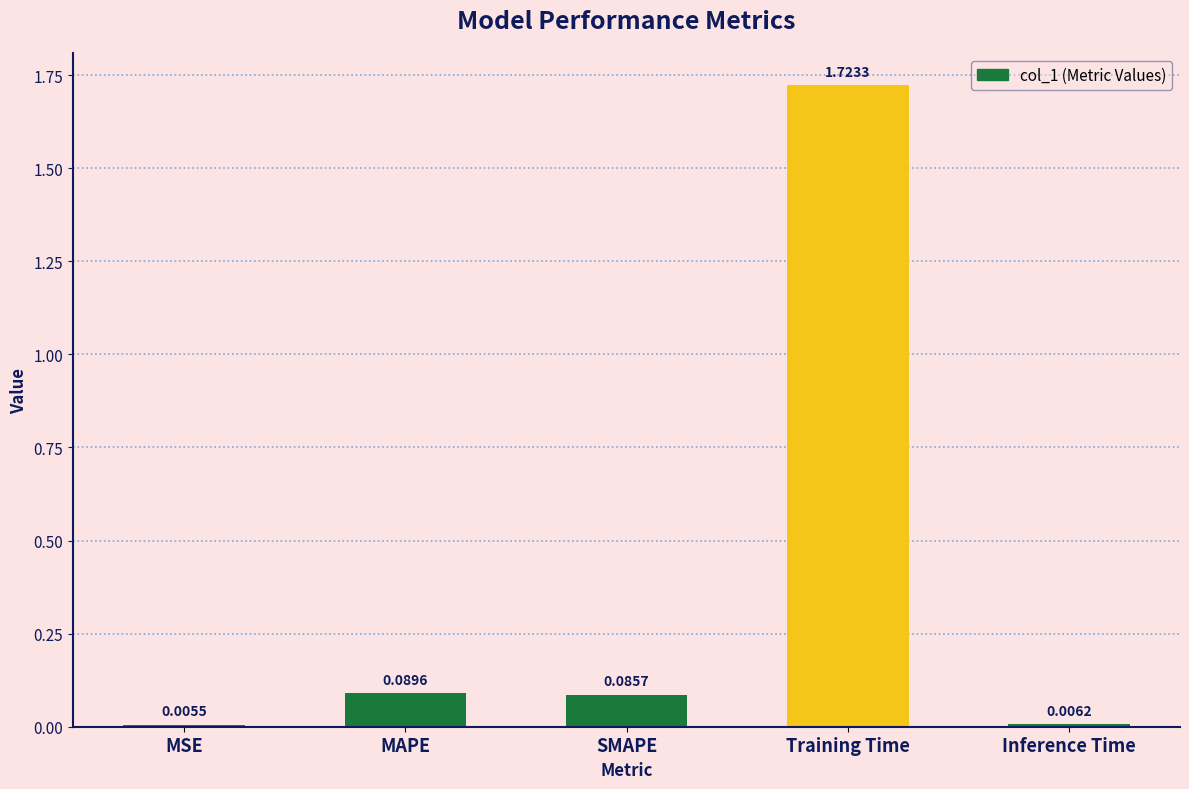

What is the sum of all values?

1.9